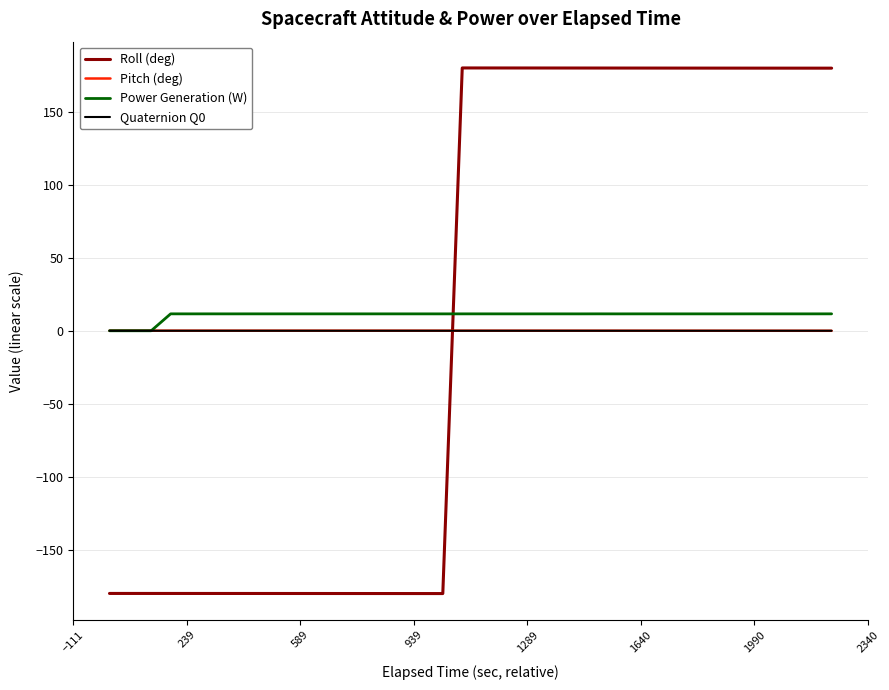

After their last crossing, which series has the higher values: Roll (deg) or Quaternion Q0?

Roll (deg)